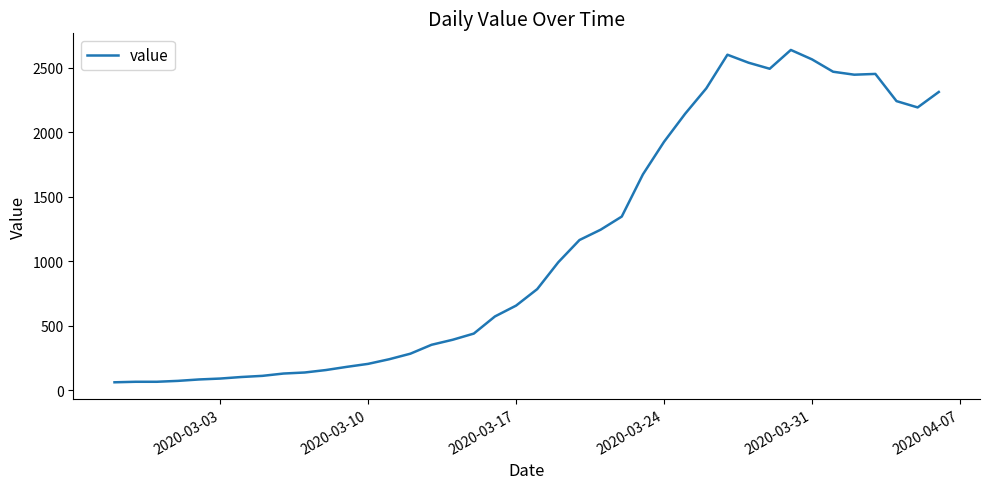

What is the difference between the maximum and minimum values?

2579